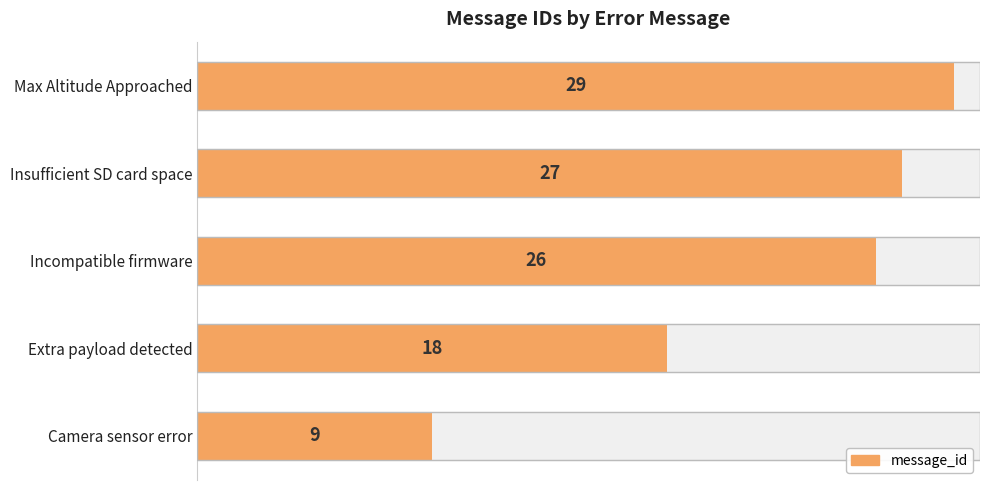

How many values are below 26?

2